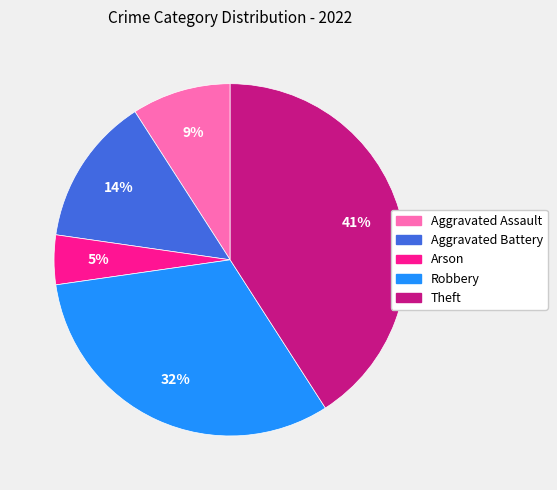

Is the sum of Aggravated Assault and Robbery greater than half?

No